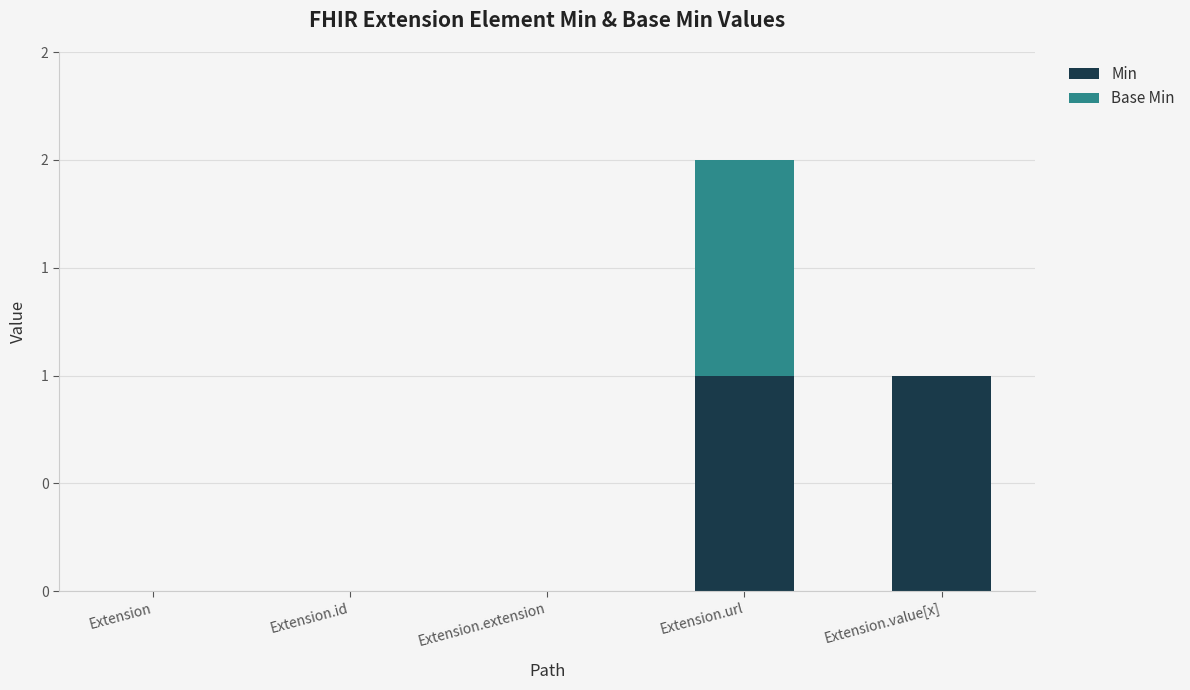

What is the value of the Min bar at the 5th from the left?

1